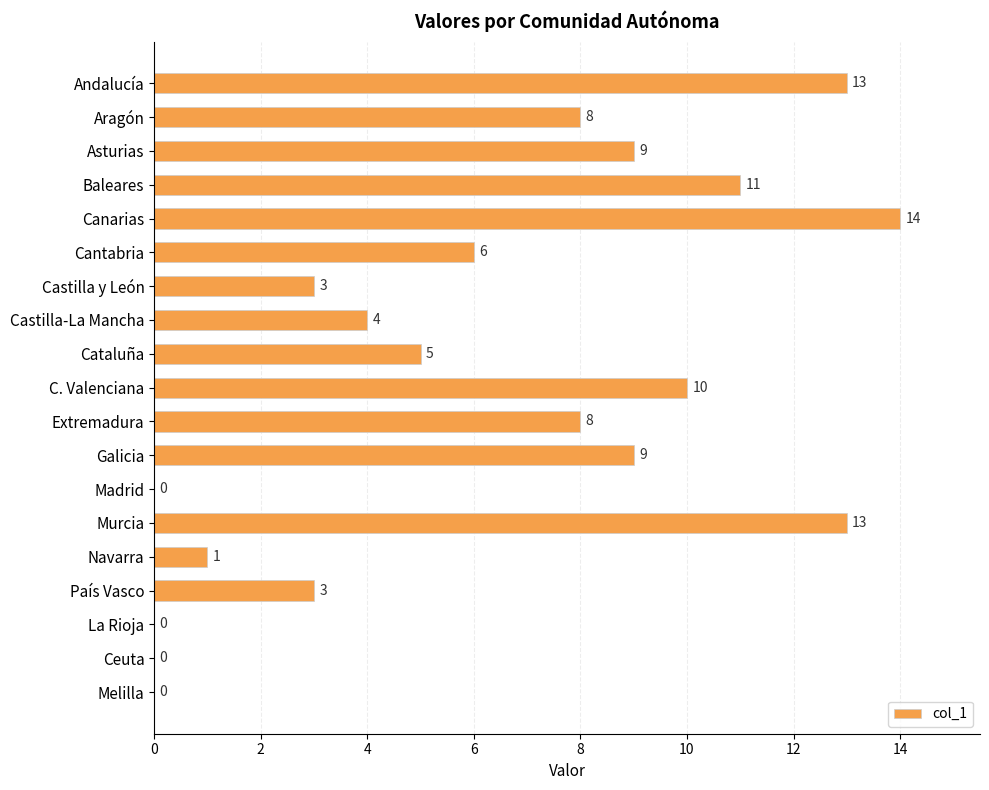

What value does the data have at Andalucía?

13